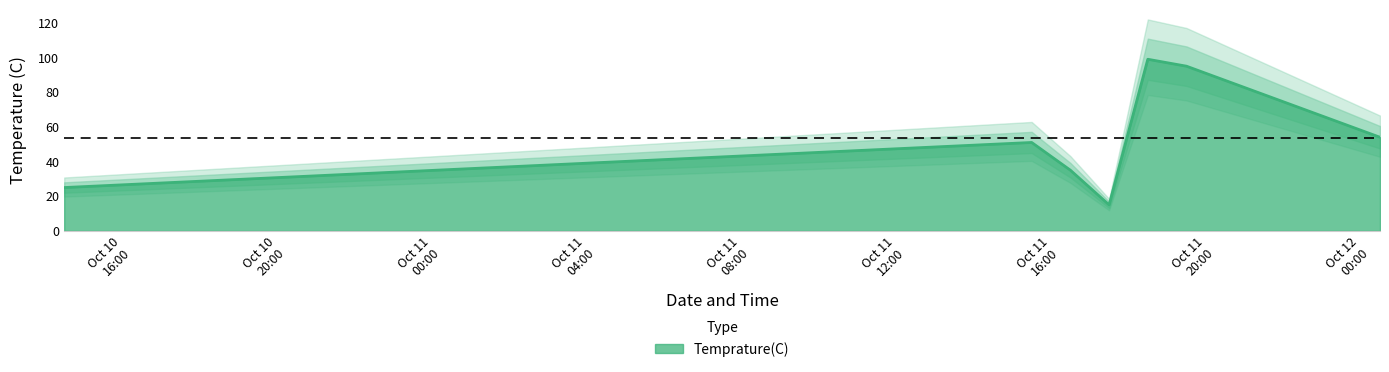

What is the maximum value shown in the chart?

99